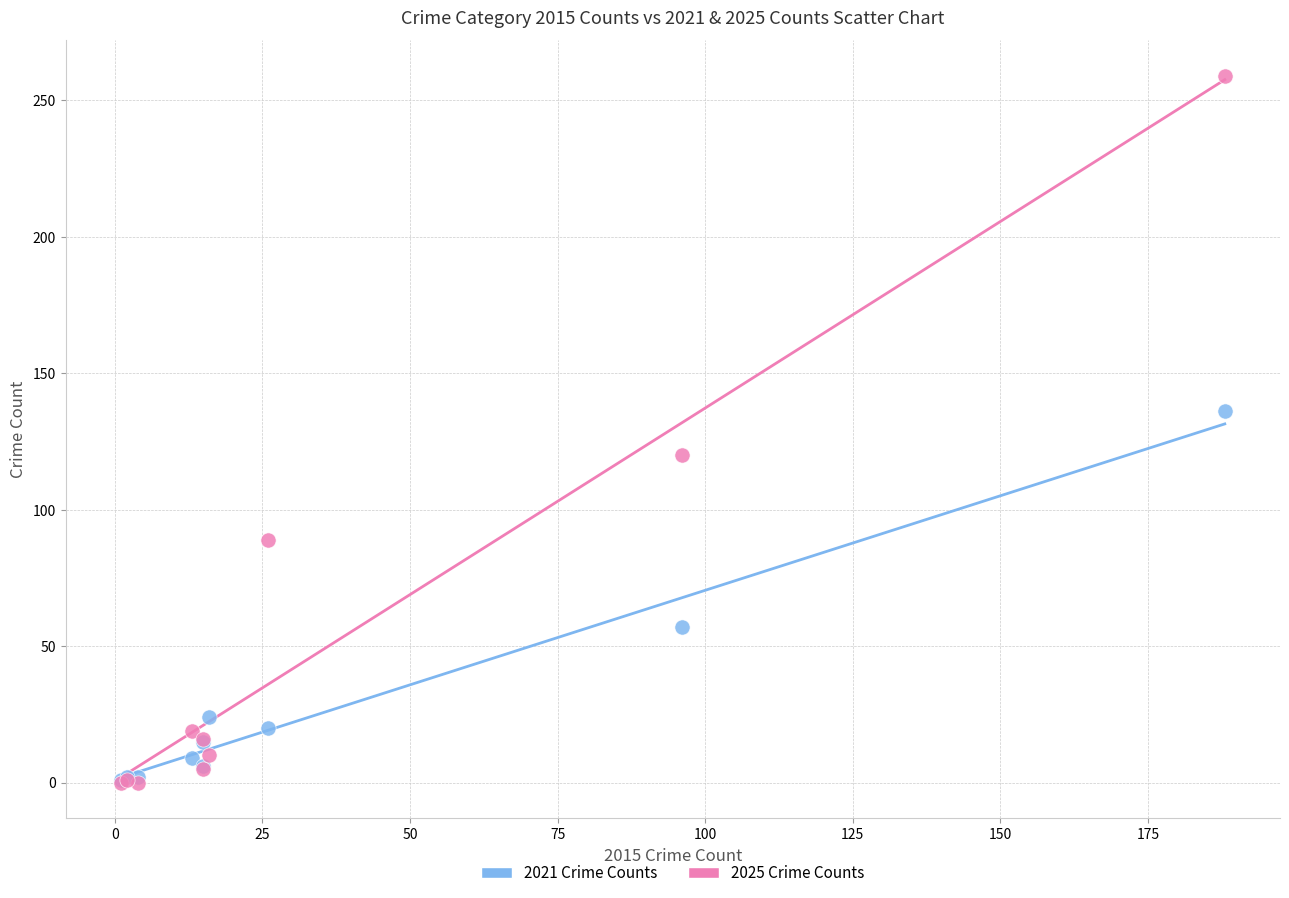

In the 2021 Crime Counts series, what Y value is closest to 68?

57